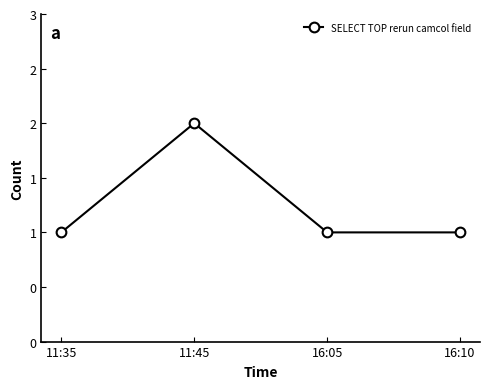

True or false: there are more than 2 points higher than both neighbors.

False